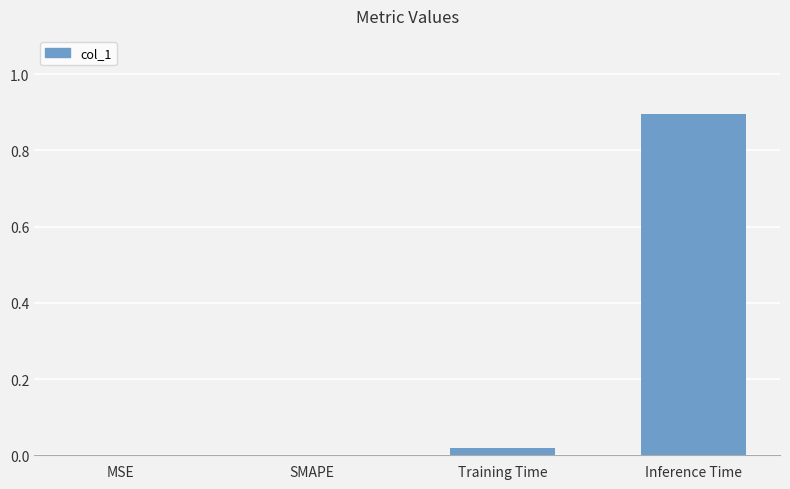

What is the greatest value displayed?

0.9